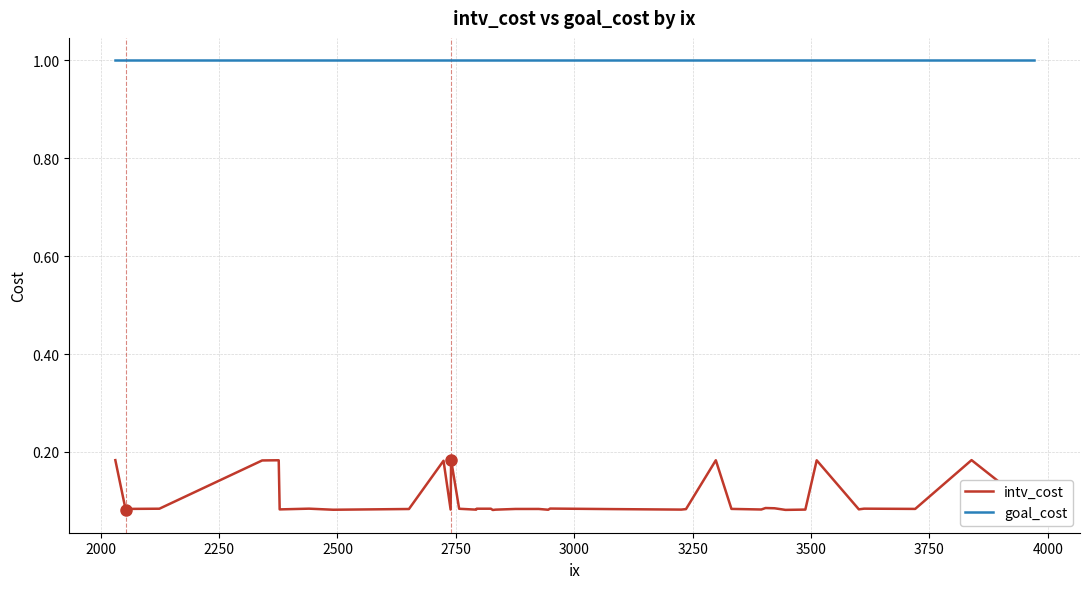

True or false: intv_cost and goal_cost intersect in this chart.

False